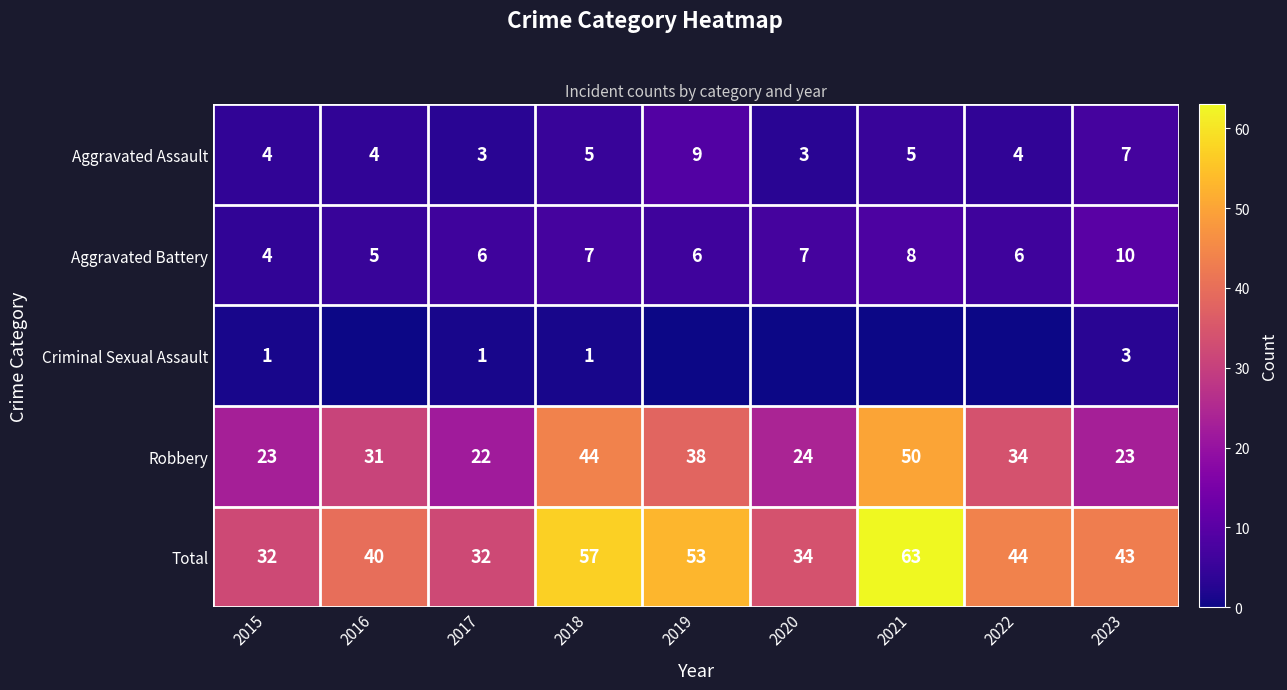

Is the value of Aggravated Battery at 2021 greater than the value of Total at 2017?

No